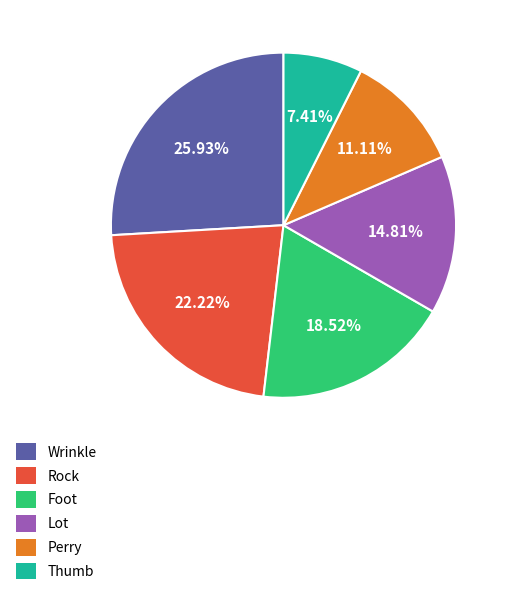

What is the largest slice in the pie chart?

Wrinkle